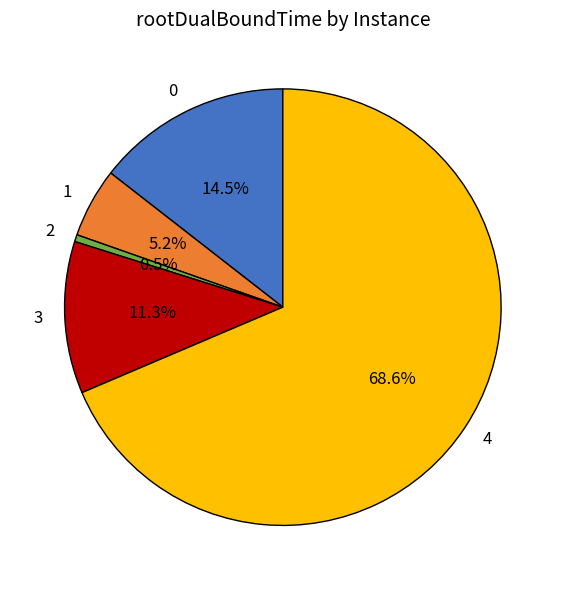

Combined, do 2 and 1 account for over 50%?

No